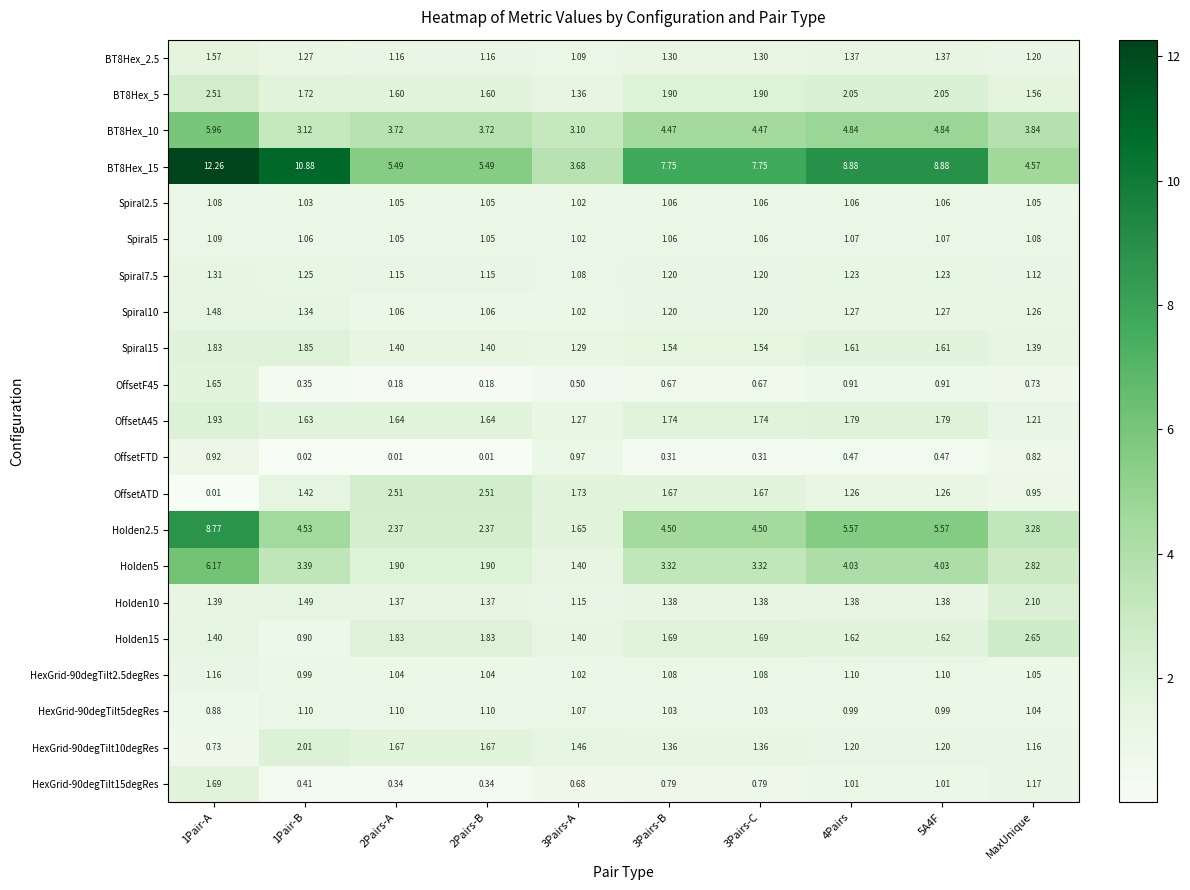

Where is OffsetATD nearest to the value 1?

MaxUnique